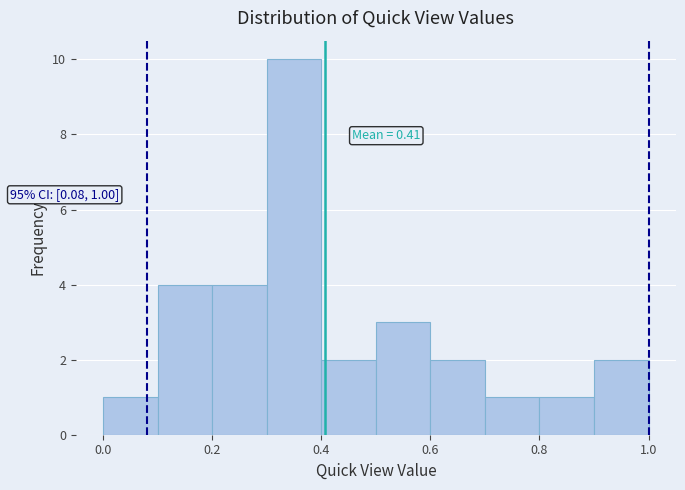

Over which range of the x-axis is the bar tallest?

0.3 to 0.4